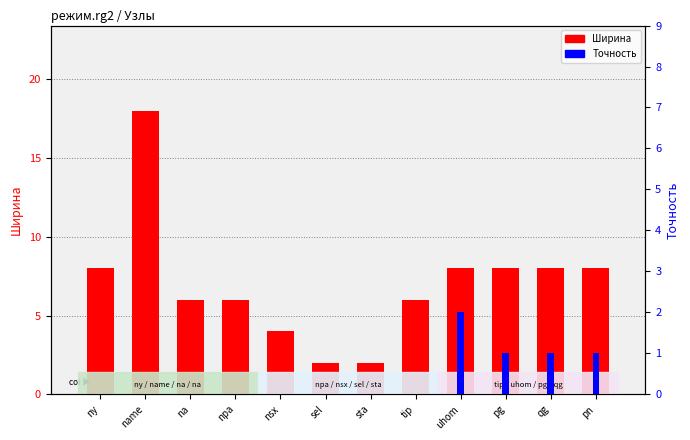

How many data points does each series have?

12